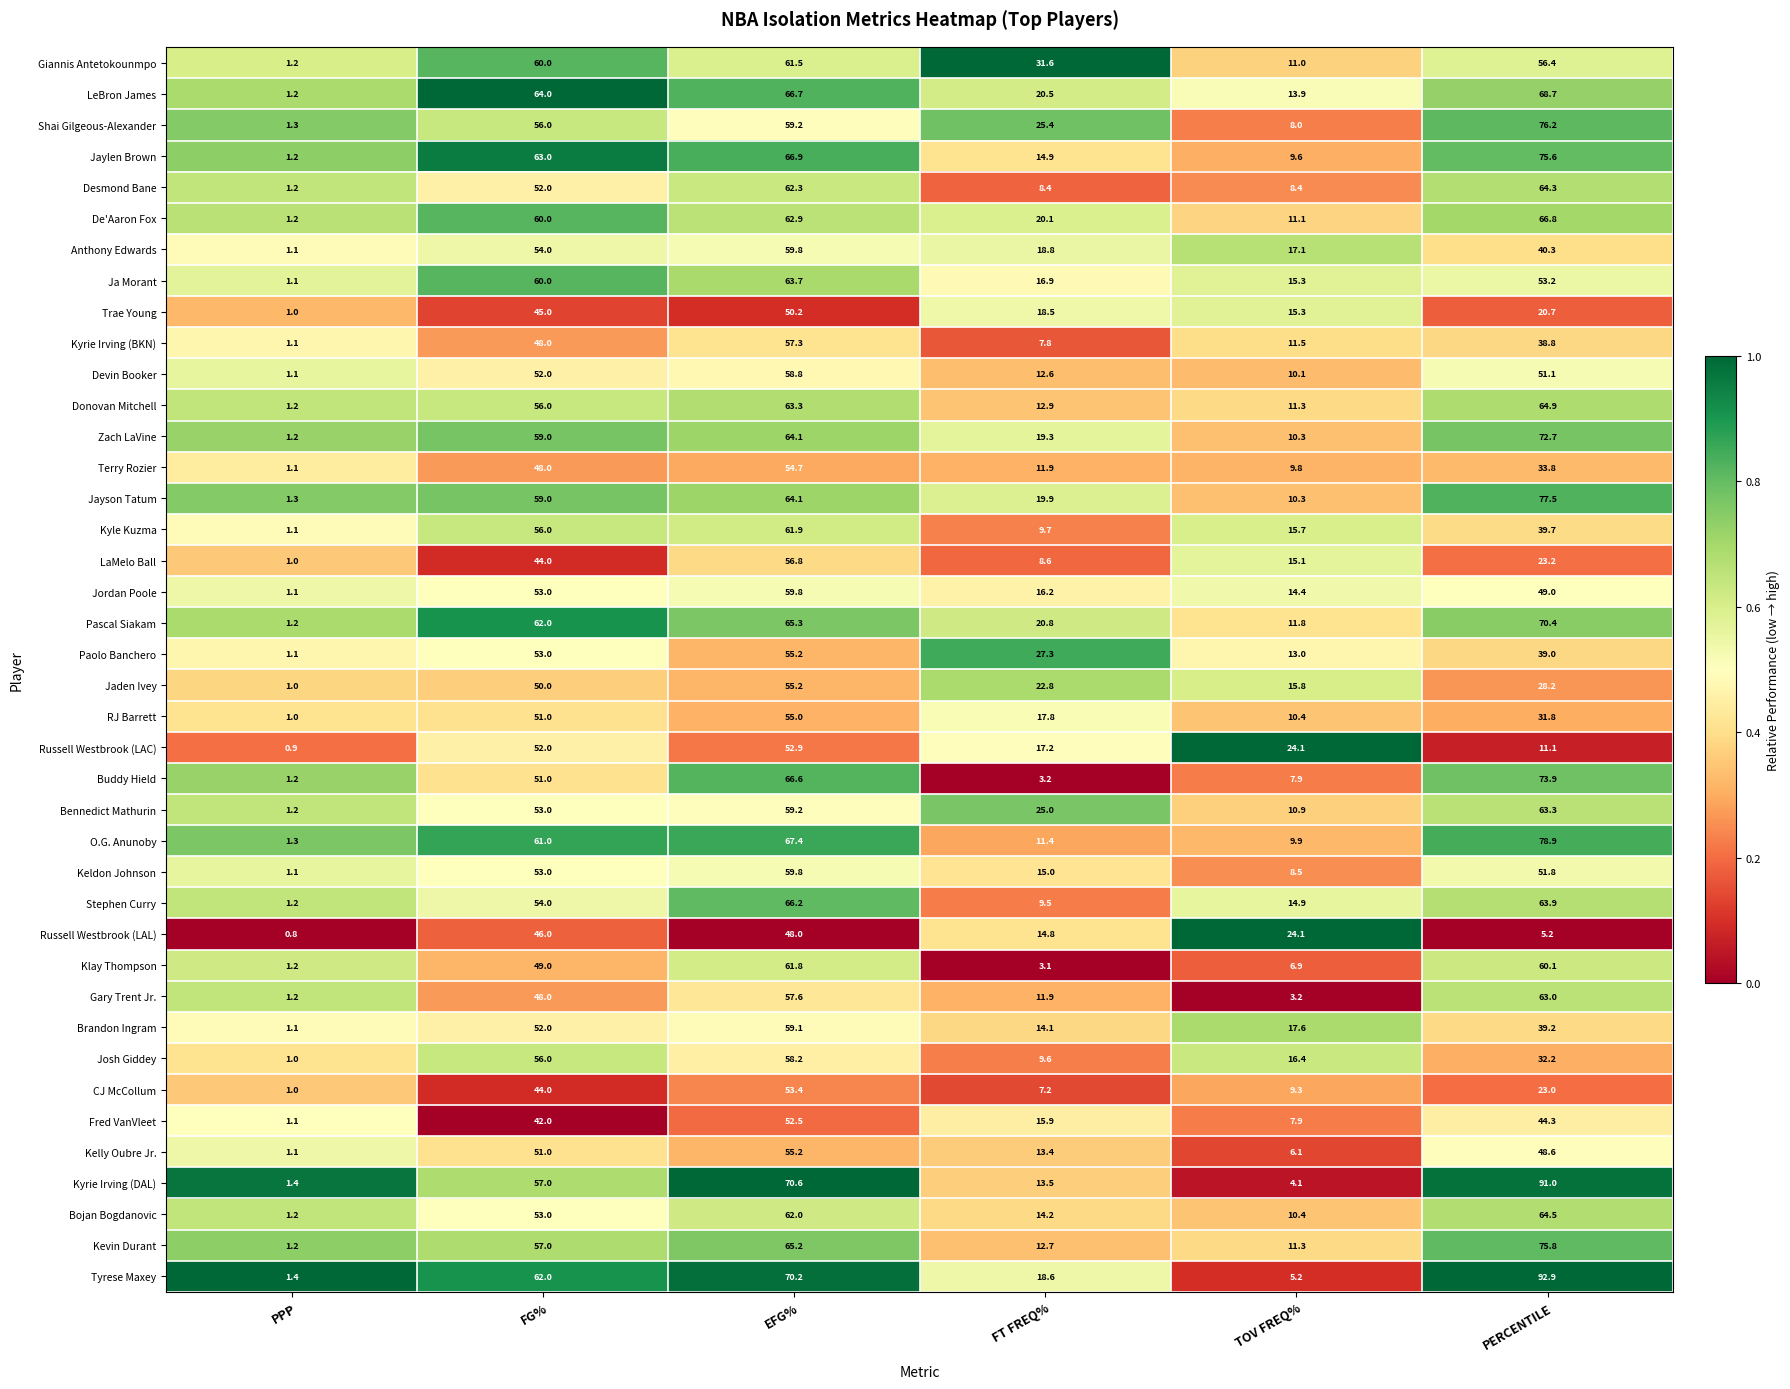

Which category has the lowest value in the Brandon Ingram series?

PPP